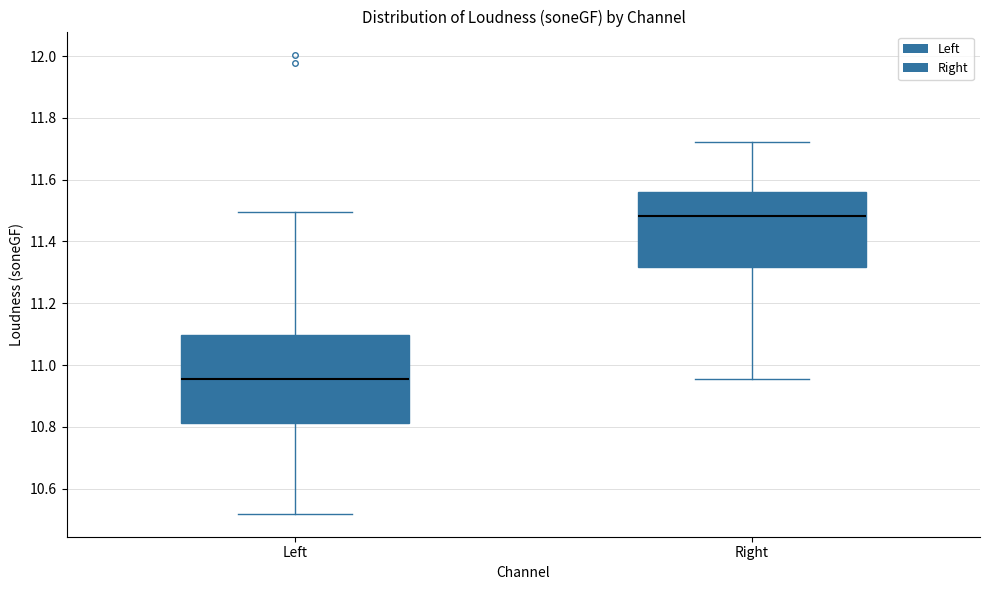

Comparing the boxes themselves (not the whiskers), which one is the tallest?

Left